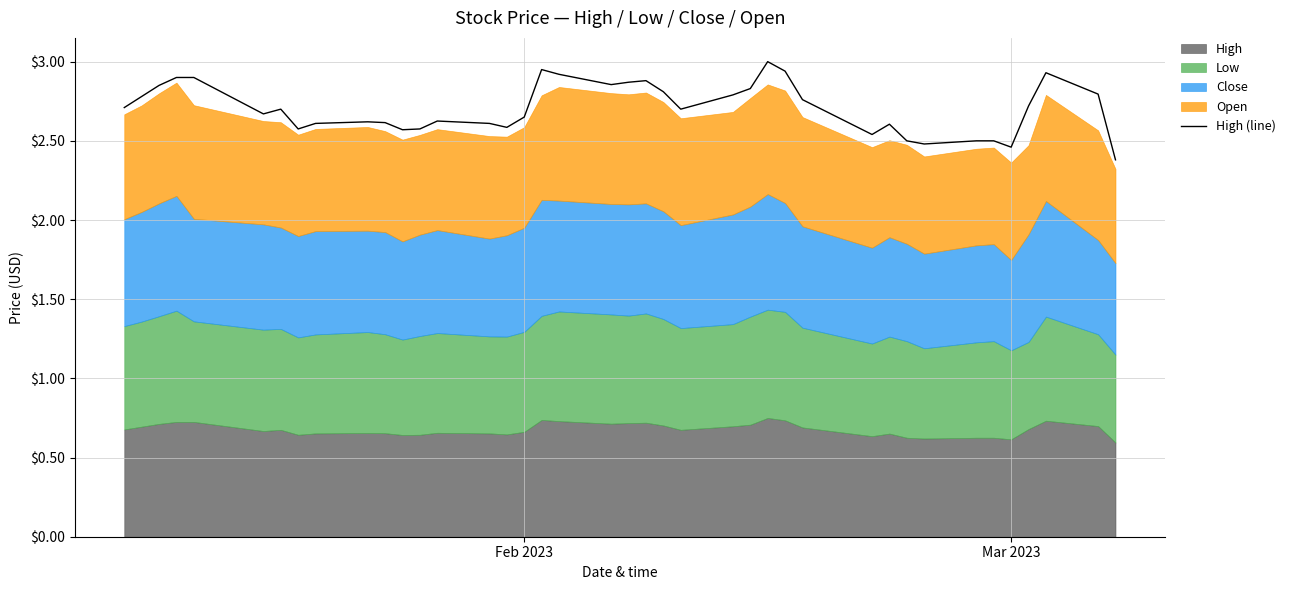

What is the lowest value of the High (line) series?

2.4